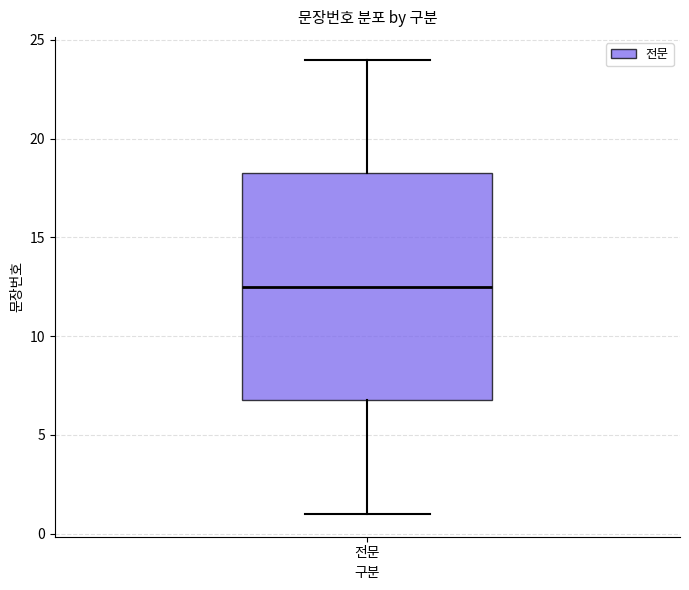

Where does the median line of the box for 전문 sit on the y-axis? The values are not printed on the chart, so give them approximately, as read against the axis.

12.5